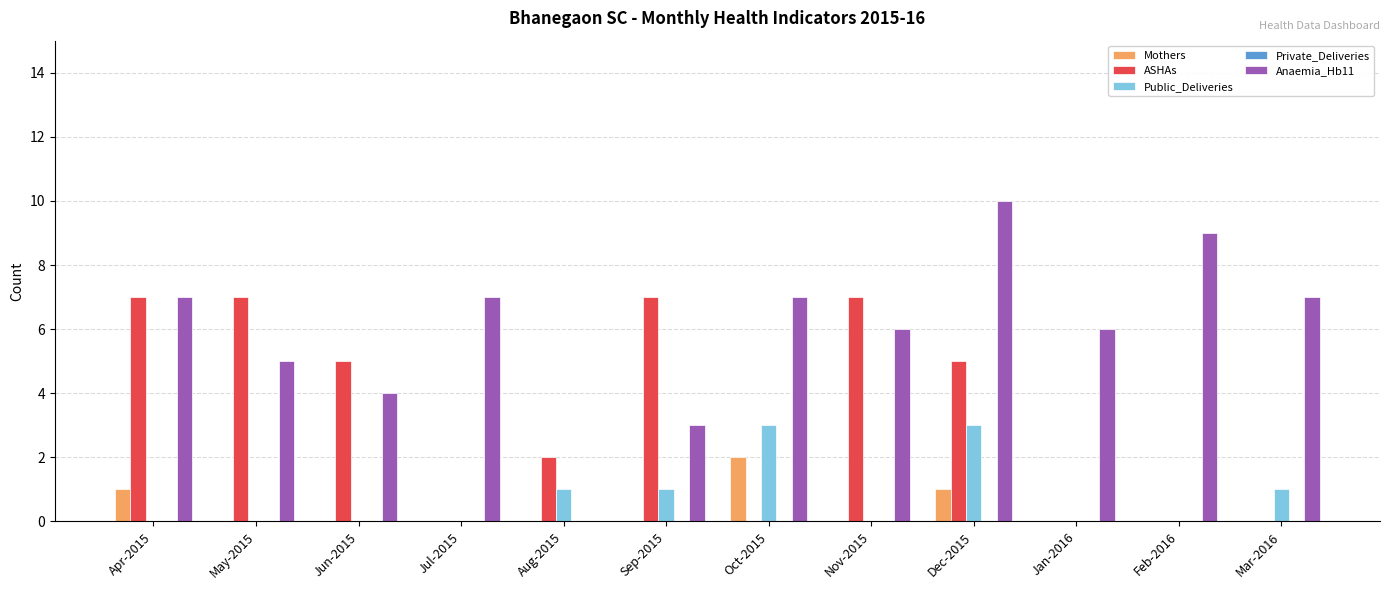

What is the maximum value shown in the chart?

10